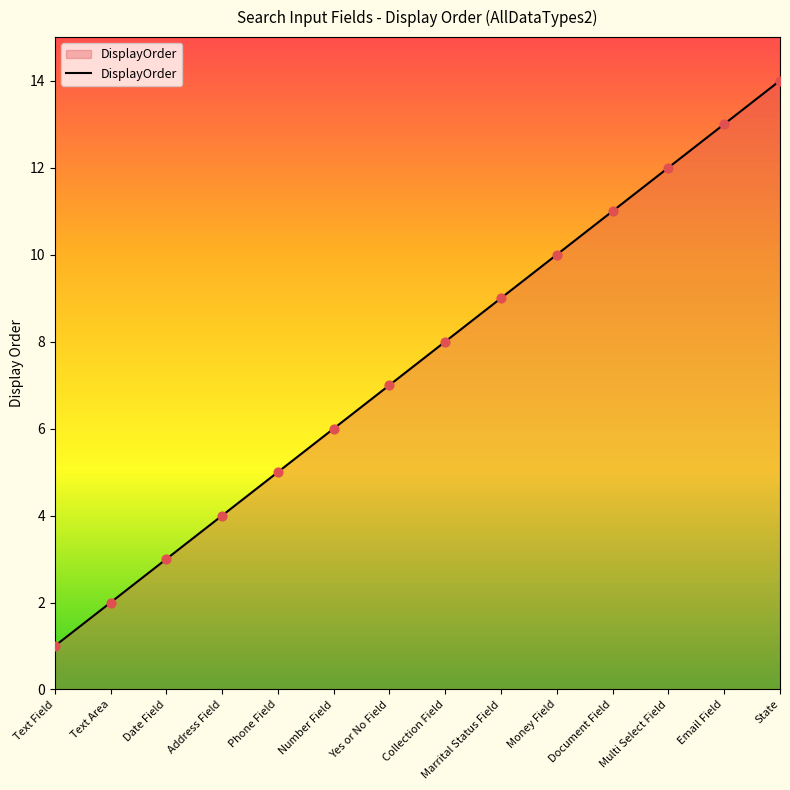

Between Collection Field and Marrital Status Field, which is larger?

Marrital Status Field